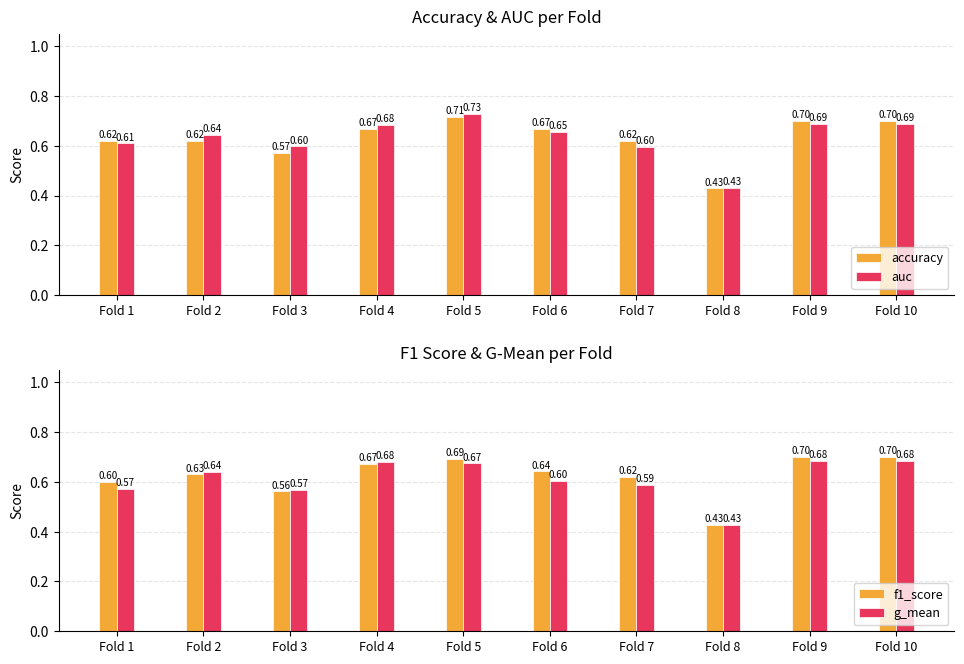

Which series changed the most between Fold 2 and Fold 7?

g_mean